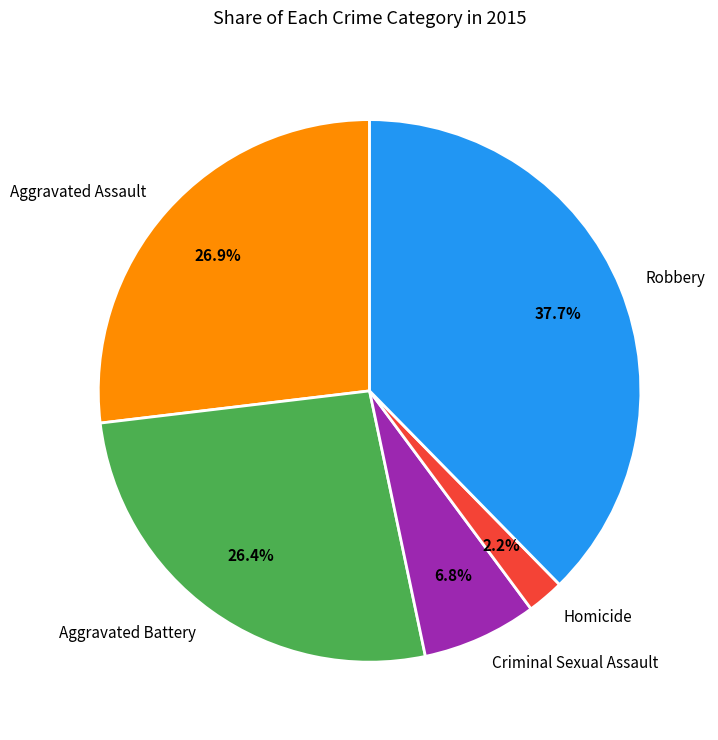

What is the smallest slice in the pie chart?

Homicide